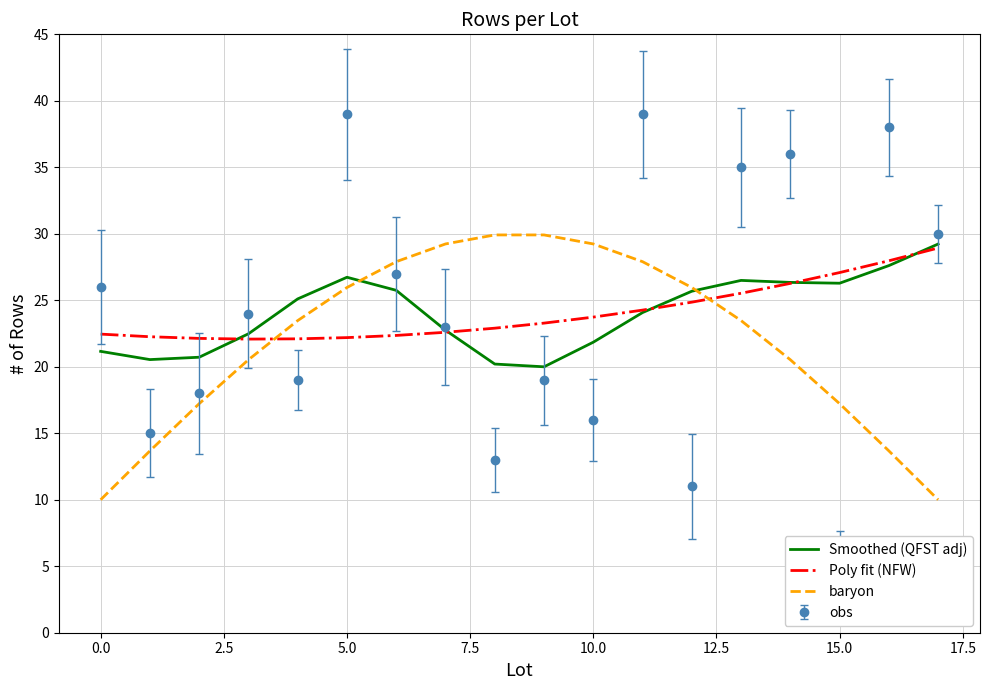

What is the approximate value of baryon at 17?

10.0